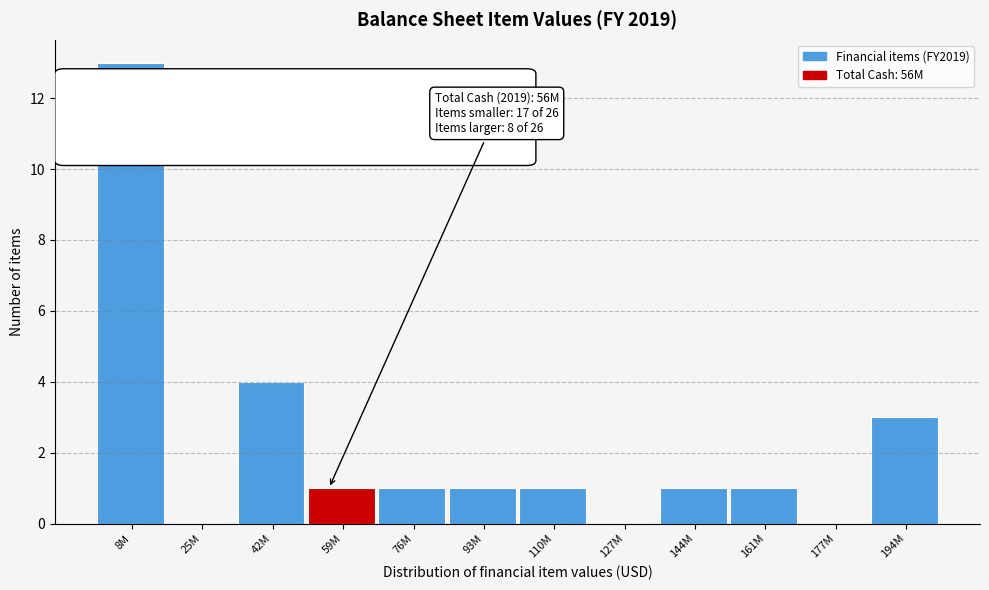

Reading right to left, transcribe all the data shown in this chart.

194M=3	177M=0	161M=1	144M=1	127M=0	110M=1	93M=1	76M=1	59M=1	42M=4	25M=0	8M=13